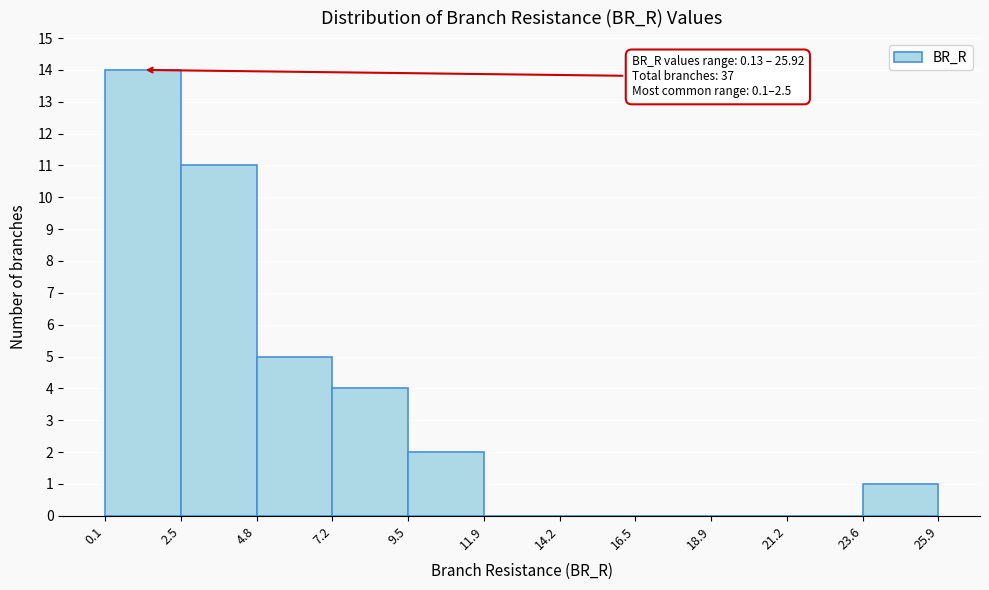

Over which range of the x-axis is the bar tallest?

0.1 to 2.5